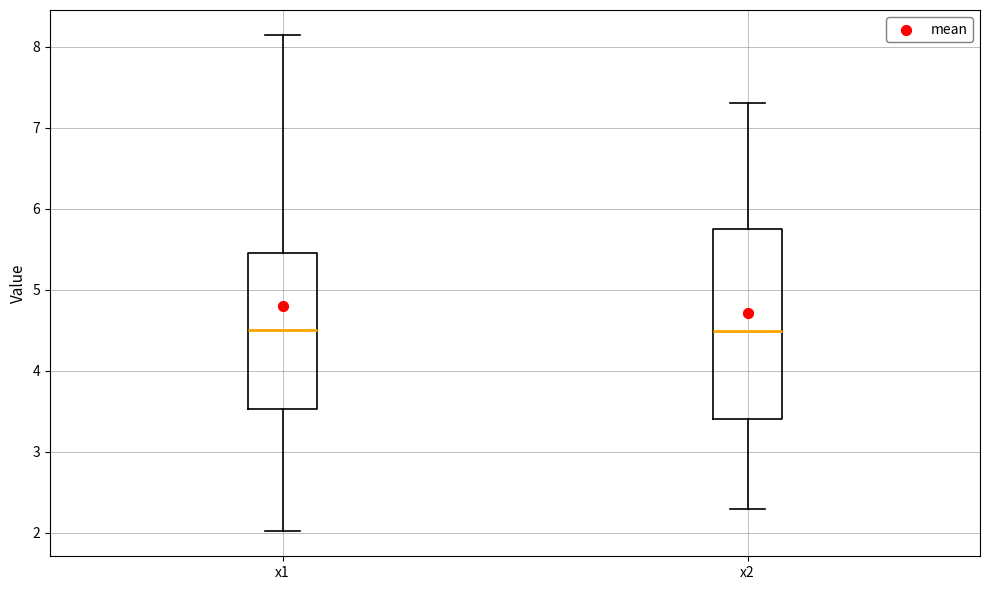

Where does the lower whisker of the box for x2 end on the y-axis? The values are not printed on the chart, so give them approximately, as read against the axis.

2.3